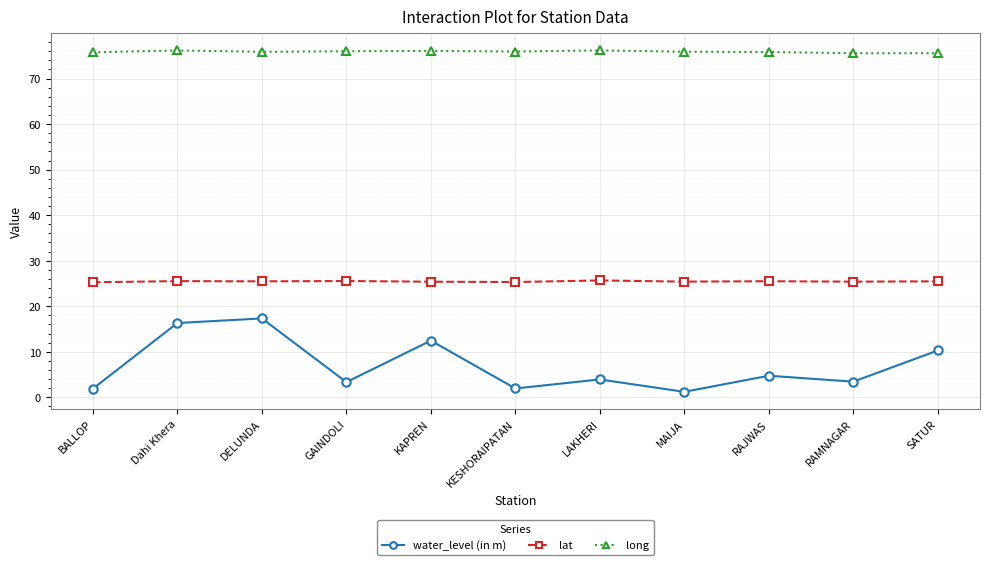

Where is the first local minimum for water_level (in m)?

GAINDOLI